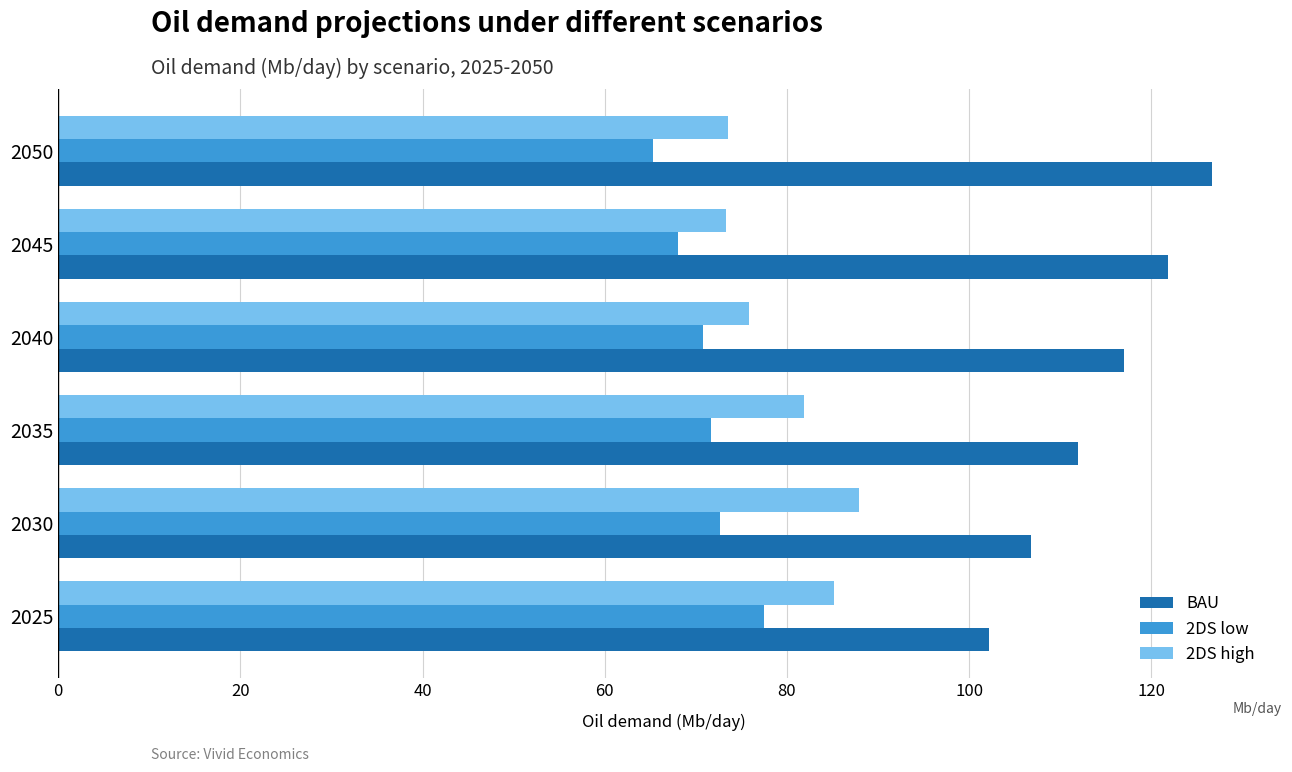

List the series in order of their peak value, lowest first.

2DS low, 2DS high, BAU